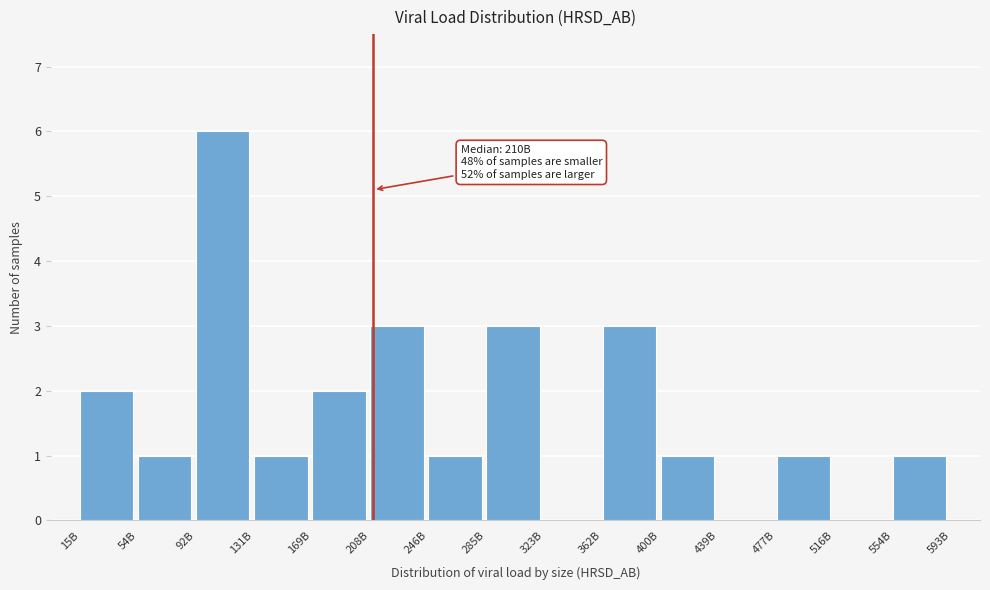

Reading left to right, what are all the values shown in this chart?

15B=2	54B=1	92B=6	131B=1	169B=2	208B=3	246B=1	285B=3	323B=0	362B=3	400B=1	439B=0	477B=1	516B=0	554B=1